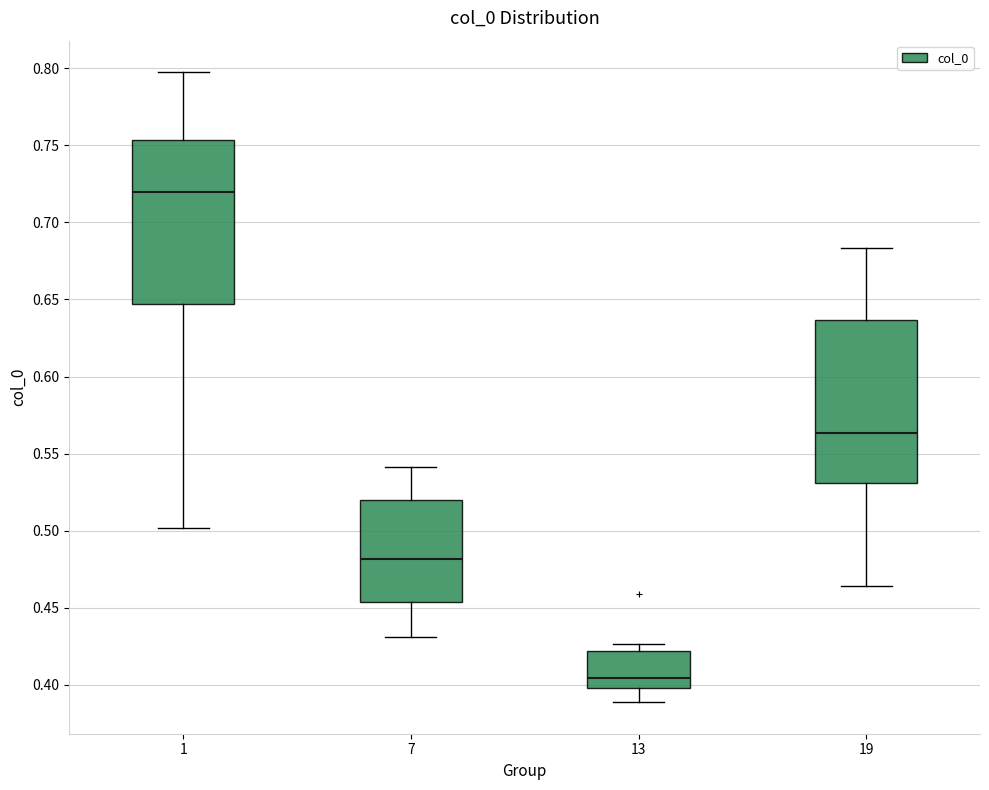

Which box has the highest median line?

1